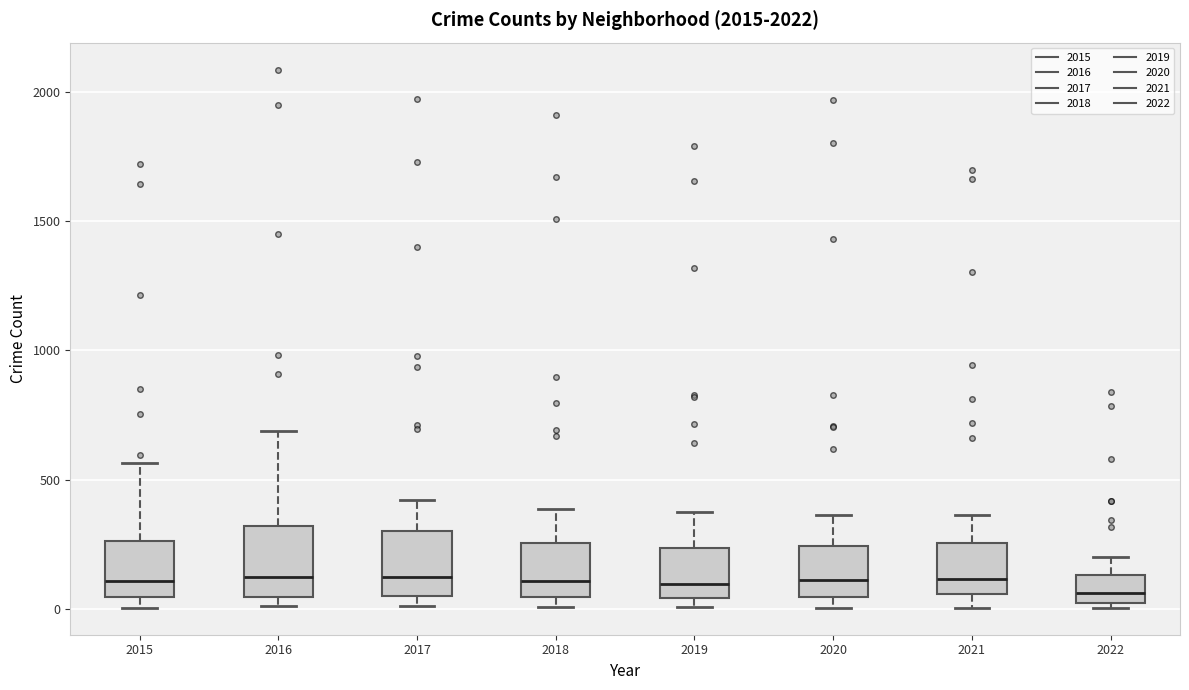

Where does the upper whisker of the box at x = 2018 end on the y-axis? The values are not printed on the chart, so give them approximately, as read against the axis.

400